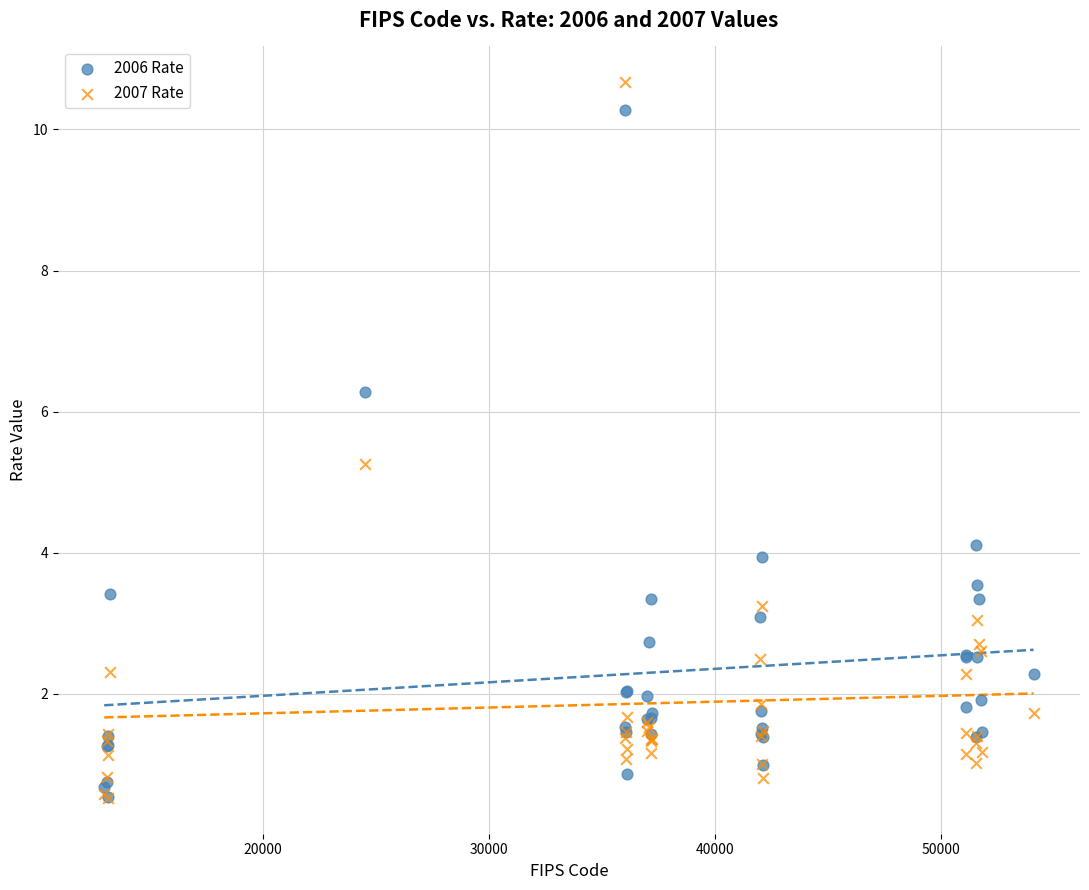

In the 2007 Rate series, what Y value is closest to 5?

5.3